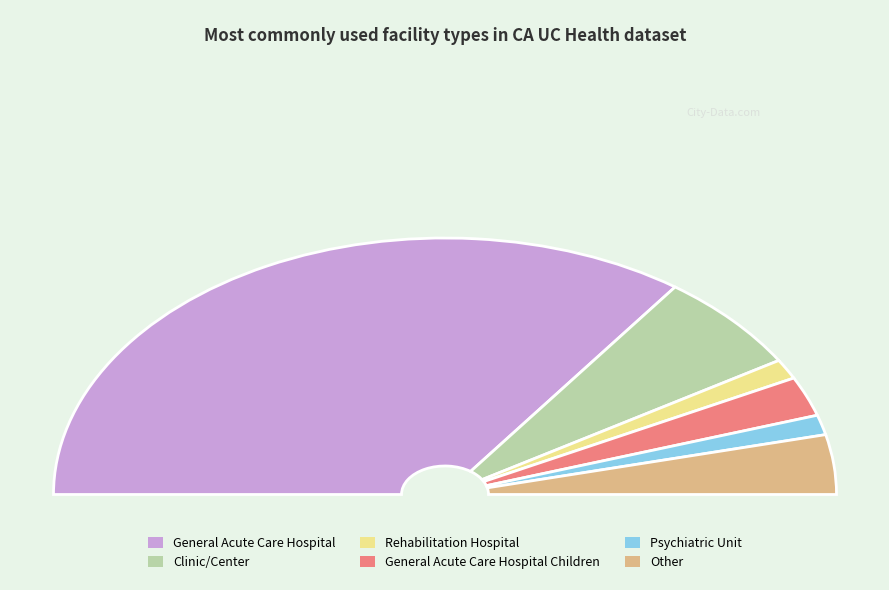

True or false: Rehabilitation Hospital accounts for 2% of the total.

True